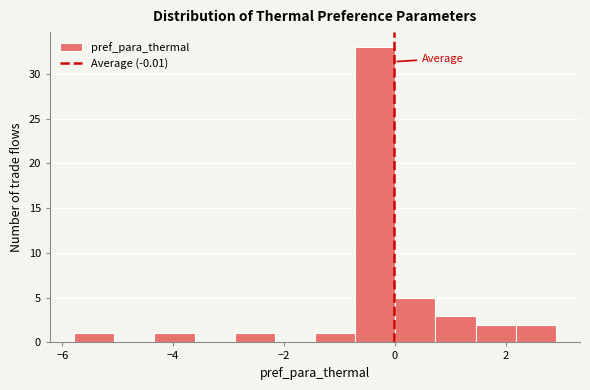

Read against the x-axis, roughly where is the centre of the tallest bar?

-0.4